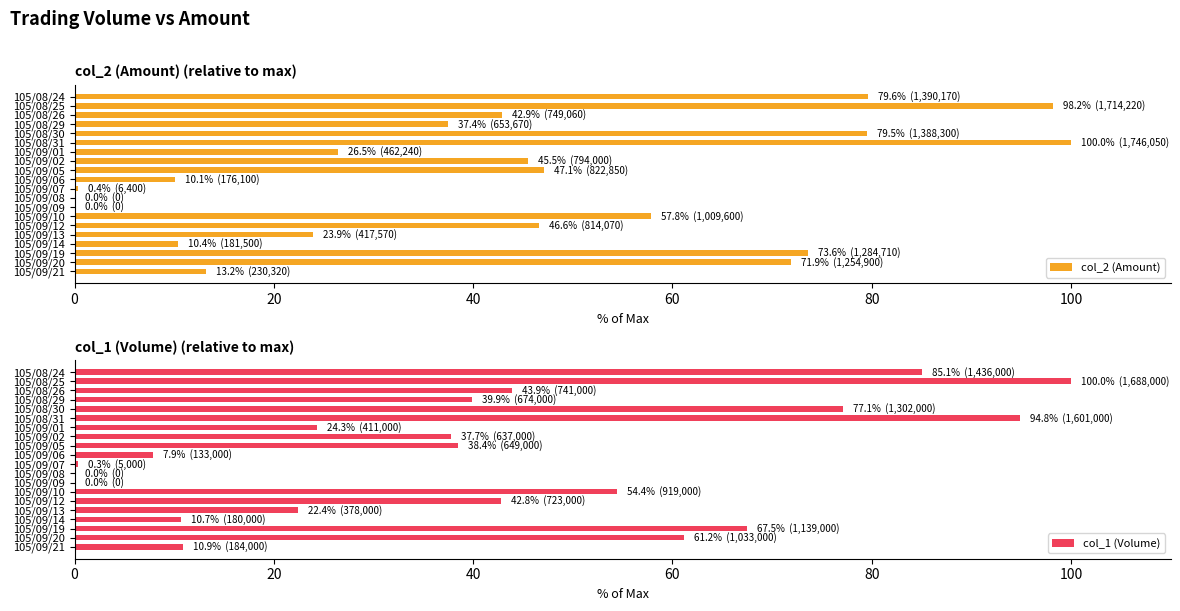

What is the sum of the col_2 (Amount) values at 105/09/09 and 105/08/30?

79.5